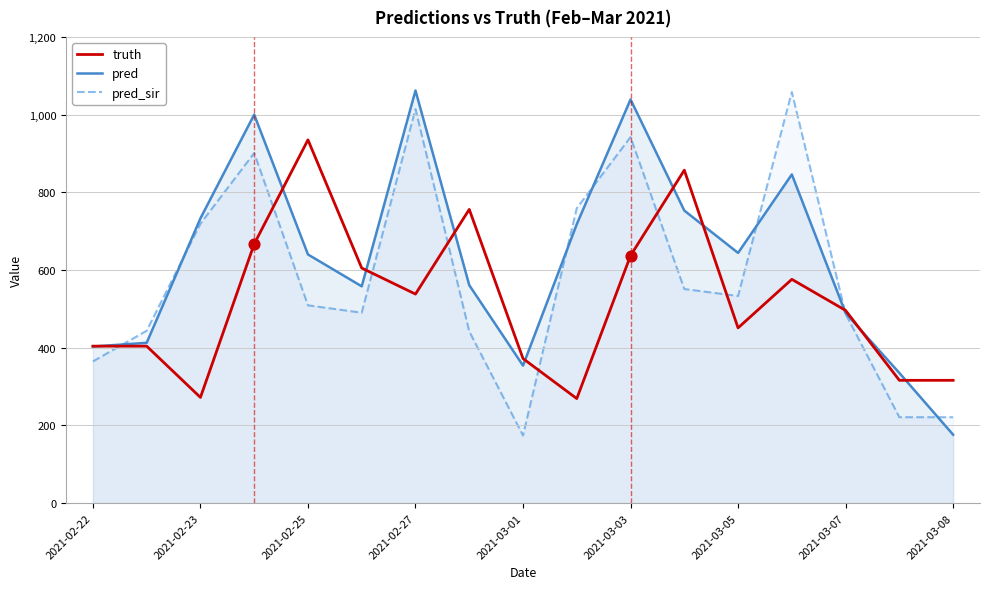

Which series has the largest total across all categories?

pred